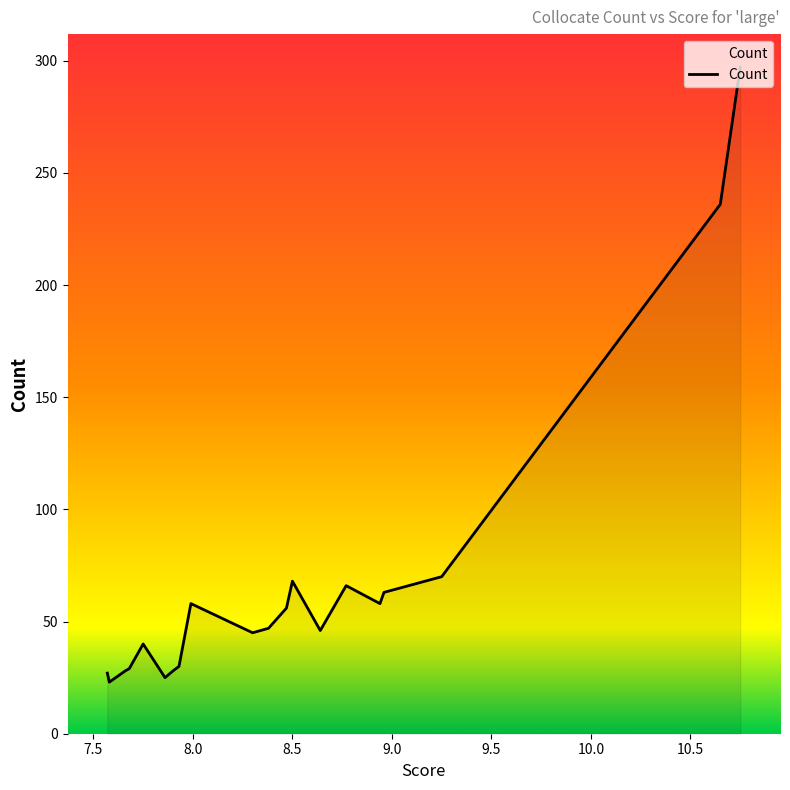

What is the difference between the maximum and minimum values?

274